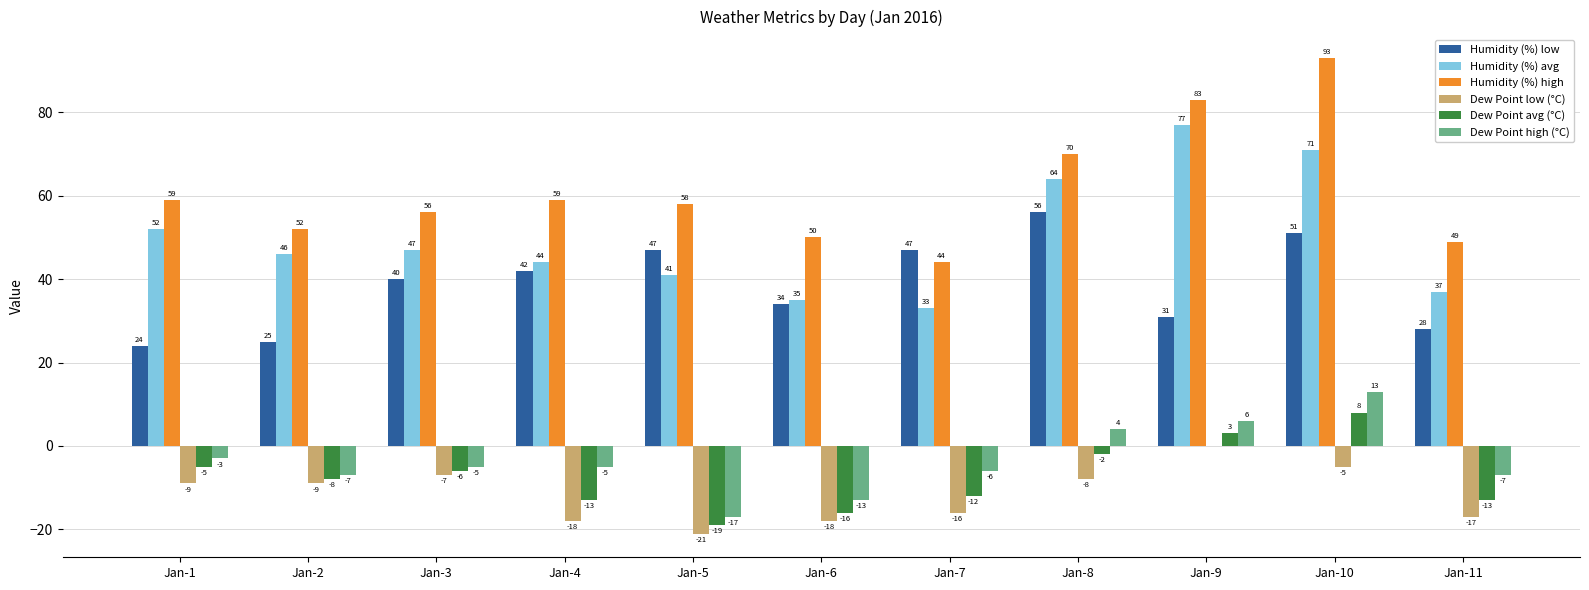

What is the greatest value displayed?

93